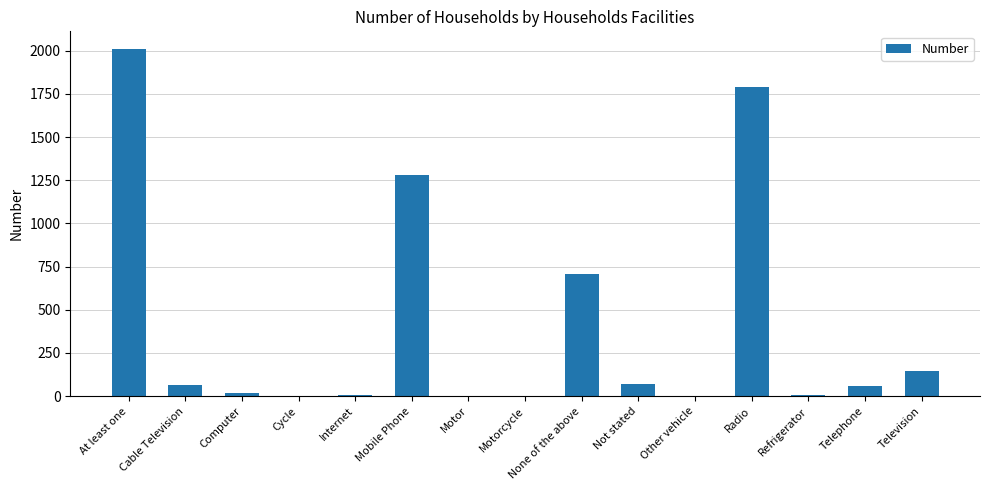

The value at Not stated is 73. True or false?

True